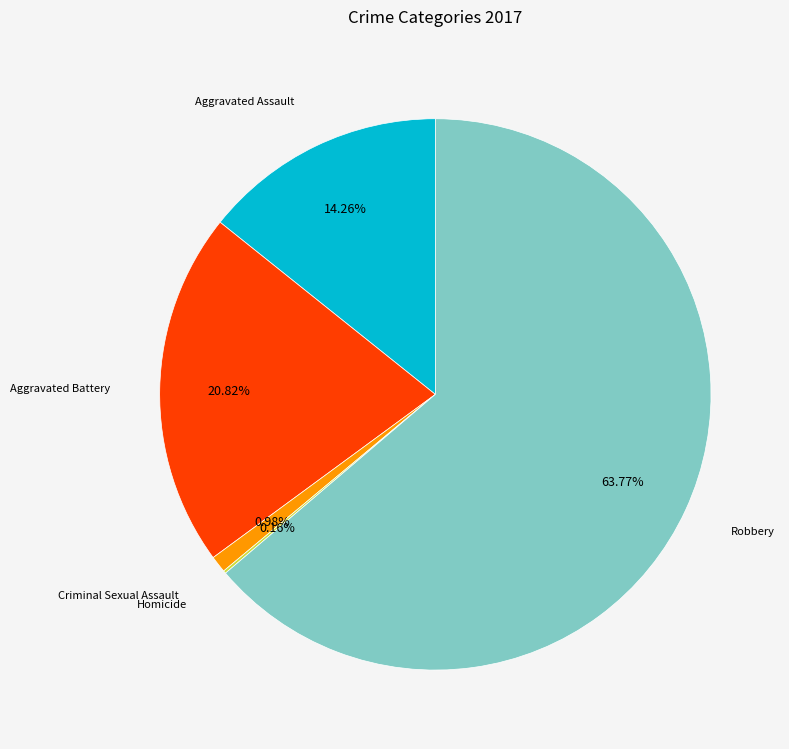

Does any single category account for the majority?

Yes